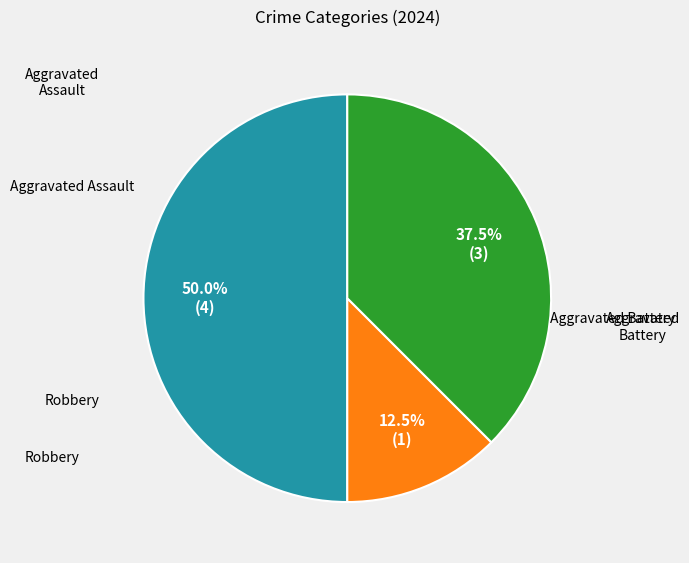

Does Aggravated Battery account for over 50% of the chart?

No